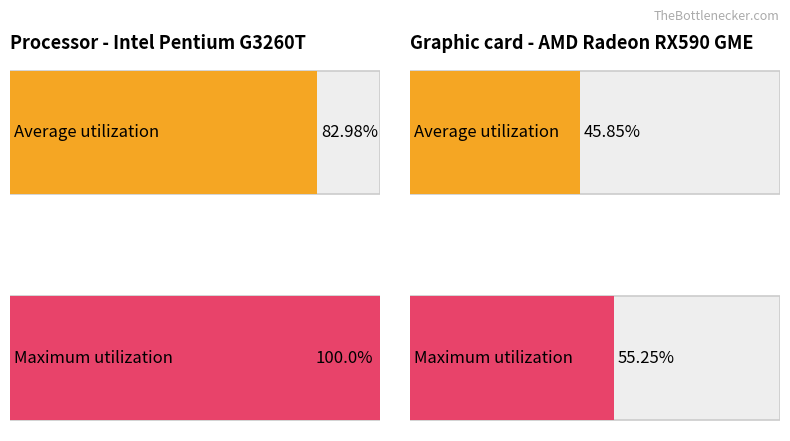

Rank the series by their maximum value, from lowest to highest.

Average utilization, Maximum utilization